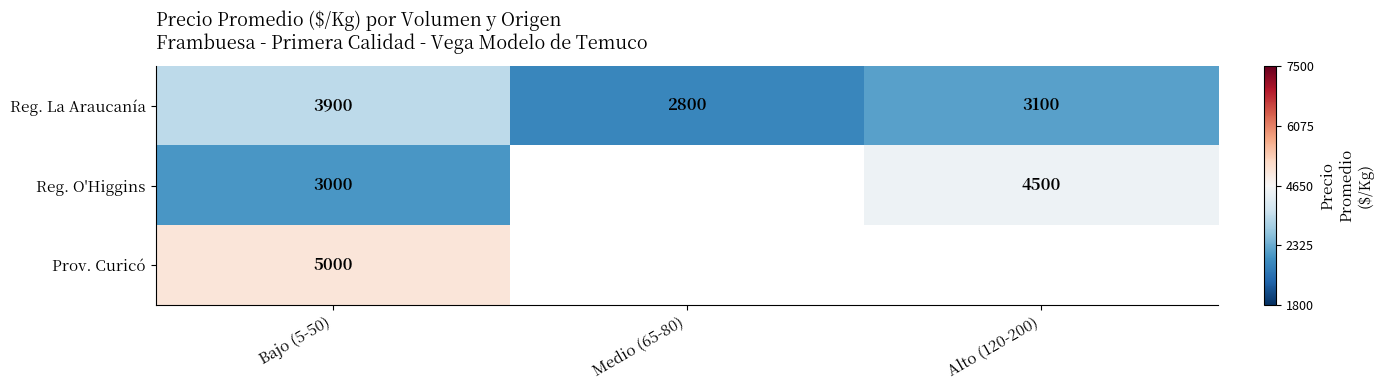

Is the value of Reg. La Araucanía at Alto (120-200) greater than the value of Prov. Curicó at Bajo (5-50)?

No